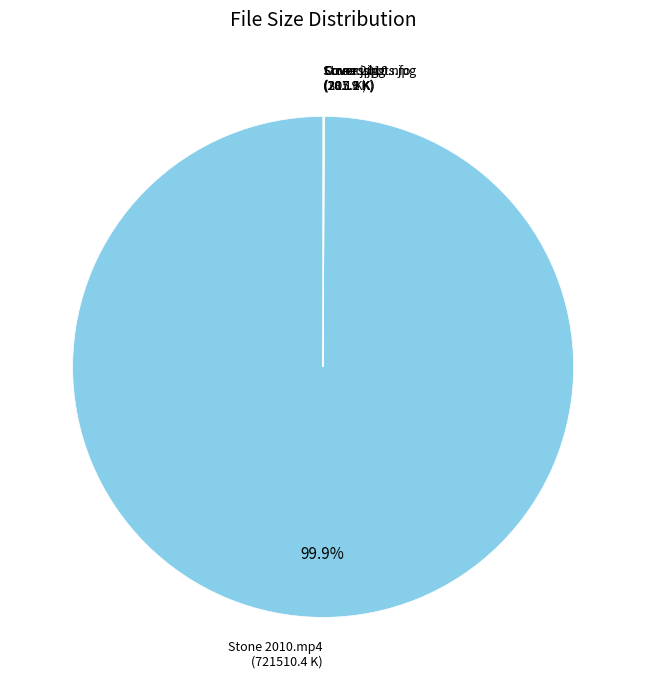

Is there any slice that represents more than half of the pie?

Yes